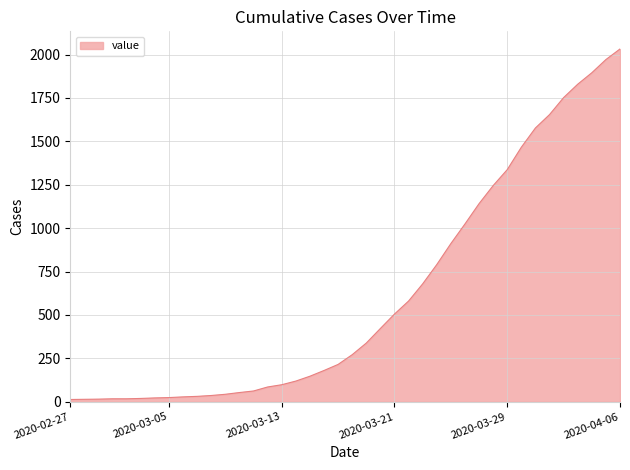

What is the greatest value displayed?

2032